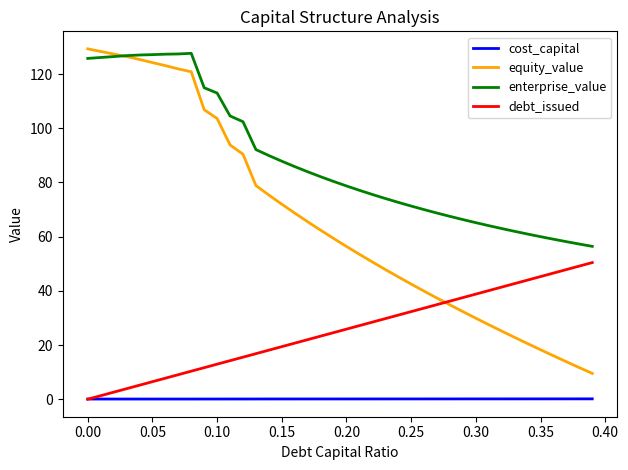

What is the maximum value for debt_issued?

50.4